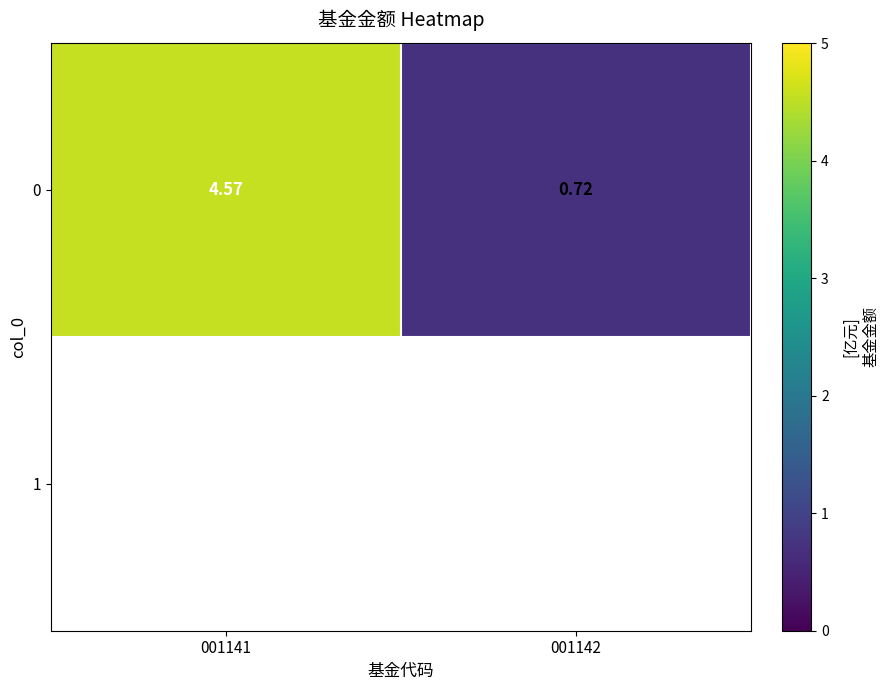

How many distinct data groups are displayed?

1